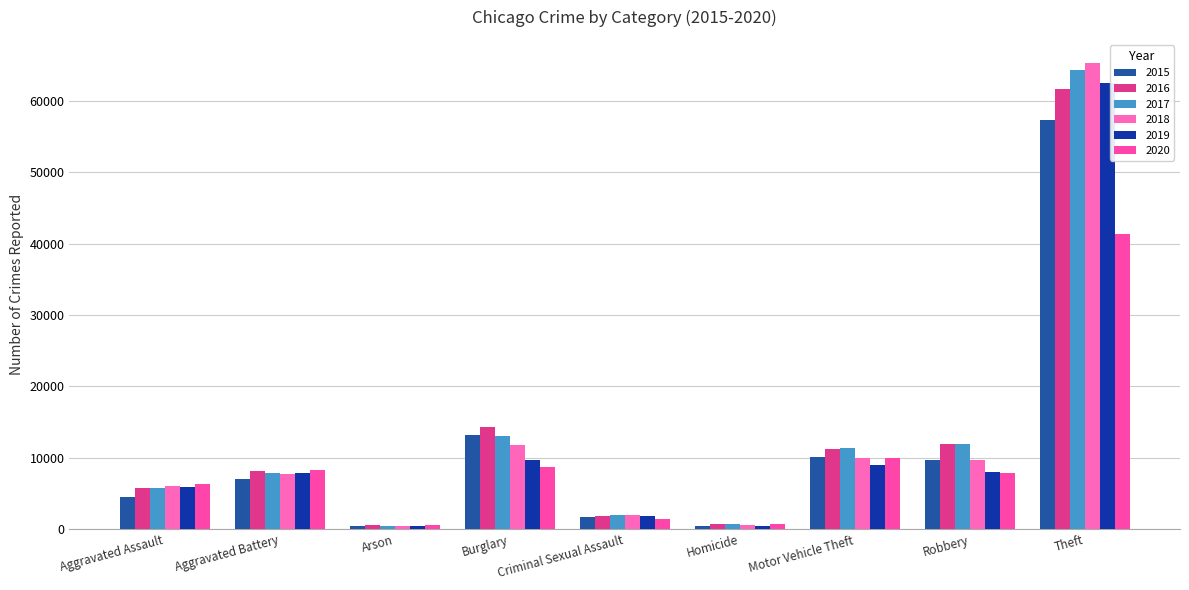

Reading left to right, extract all data points from this chart.

2015: Aggravated Assault=4480	Aggravated Battery=7018	Arson=448	Burglary=13184	Criminal Sexual Assault=1679	Homicide=496	Motor Vehicle Theft=10068	Robbery=9638	Theft=57350
2016: Aggravated Assault=5712	Aggravated Battery=8085	Arson=515	Burglary=14289	Criminal Sexual Assault=1825	Homicide=786	Motor Vehicle Theft=11286	Robbery=11960	Theft=61621
2017: Aggravated Assault=5793	Aggravated Battery=7845	Arson=444	Burglary=13001	Criminal Sexual Assault=1954	Homicide=672	Motor Vehicle Theft=11380	Robbery=11880	Theft=64383
2018: Aggravated Assault=6001	Aggravated Battery=7734	Arson=373	Burglary=11746	Criminal Sexual Assault=1995	Homicide=589	Motor Vehicle Theft=9985	Robbery=9680	Theft=65286
2019: Aggravated Assault=5841	Aggravated Battery=7857	Arson=376	Burglary=9638	Criminal Sexual Assault=1888	Homicide=498	Motor Vehicle Theft=8977	Robbery=7994	Theft=62491
2020: Aggravated Assault=6263	Aggravated Battery=8319	Arson=588	Burglary=8757	Criminal Sexual Assault=1465	Homicide=787	Motor Vehicle Theft=9959	Robbery=7855	Theft=41320